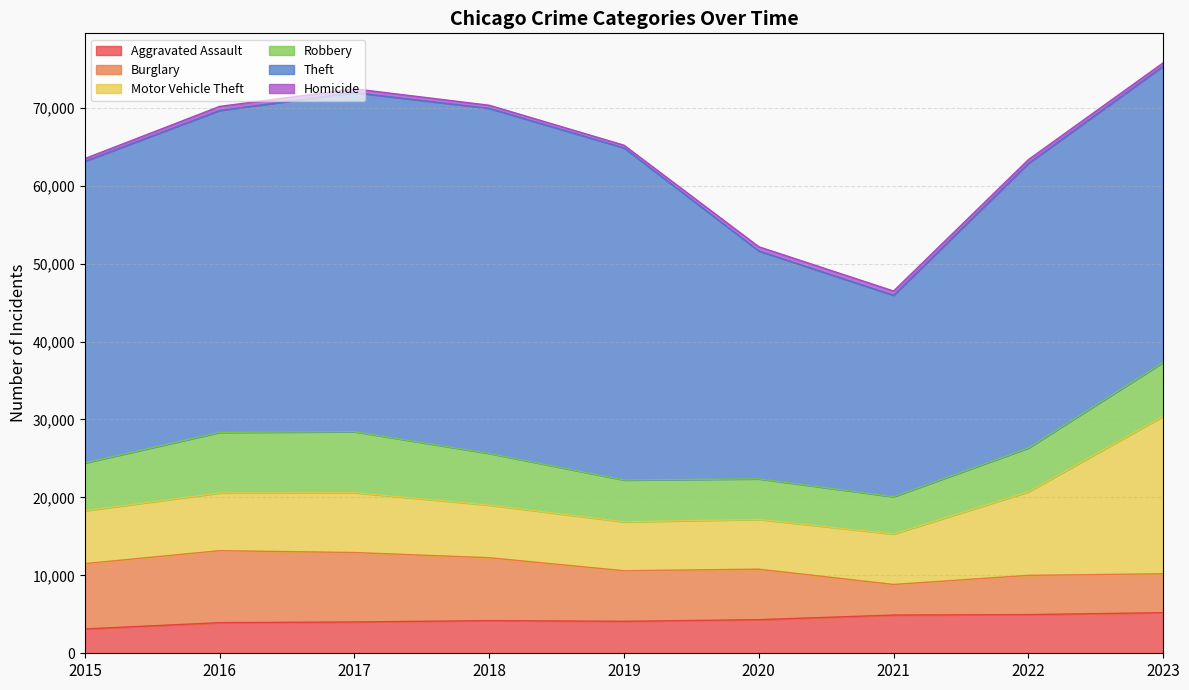

How many lines are shown in the chart?

6